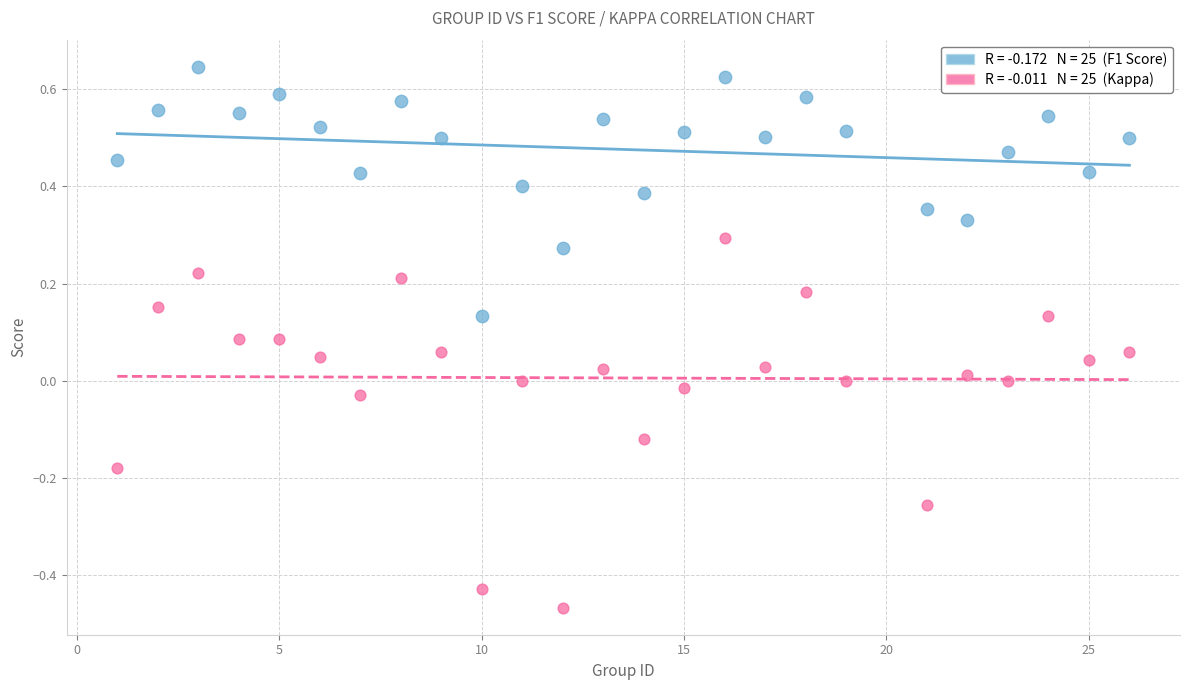

Across all data points, what is the range of X values (max minus min)?

25.0